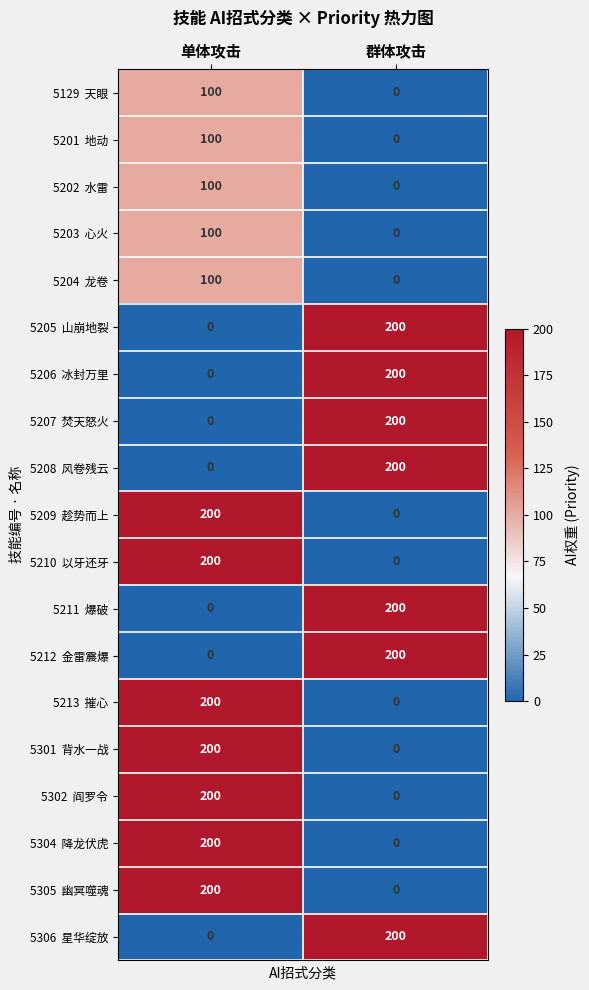

What is the difference between the highest and lowest values at 单体攻击?

200